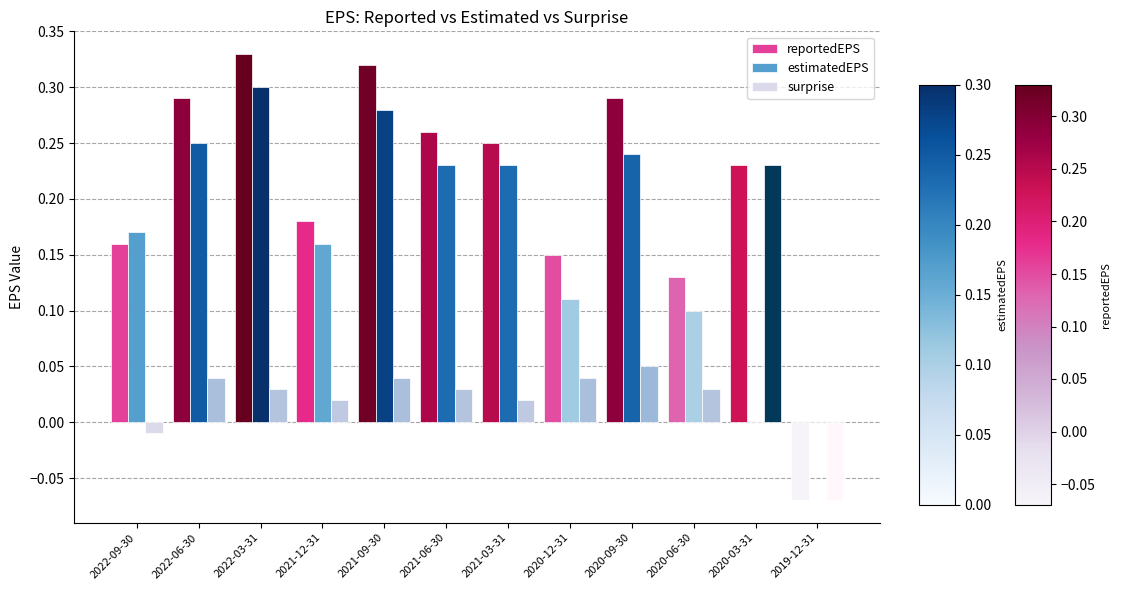

What is the sum of all estimatedEPS values?

2.1